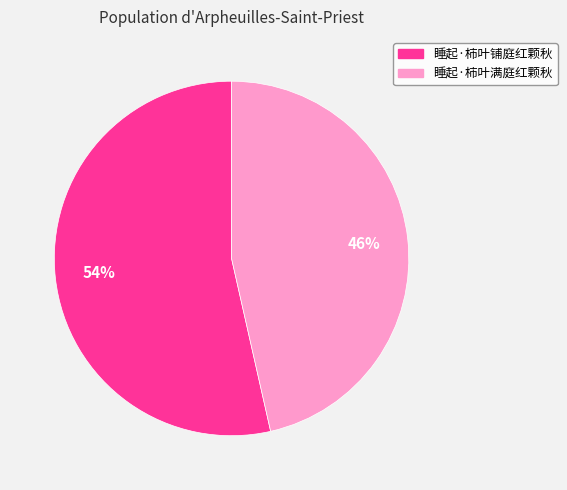

To the nearest percent, what portion does 睡起·柿叶满庭红颗秋 represent?

46%